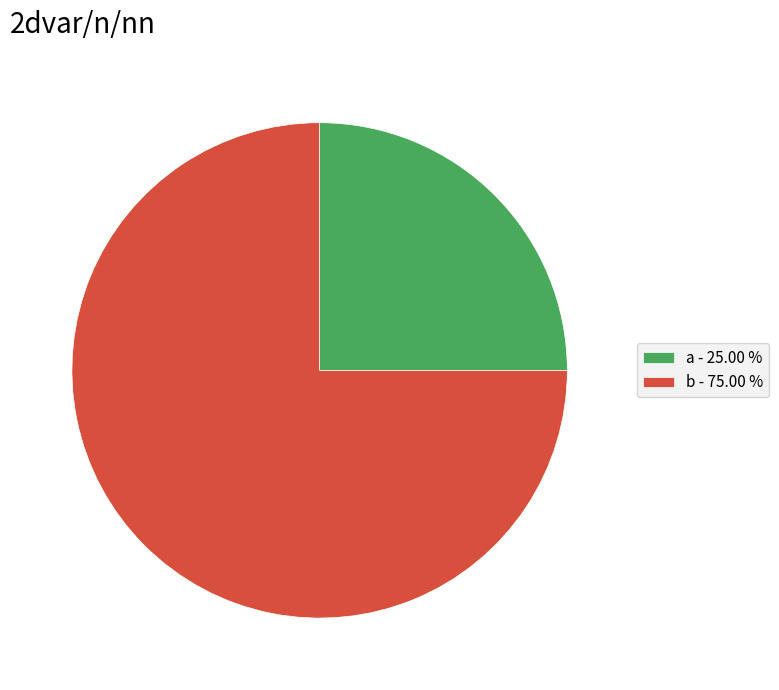

Does any single category account for the majority?

Yes